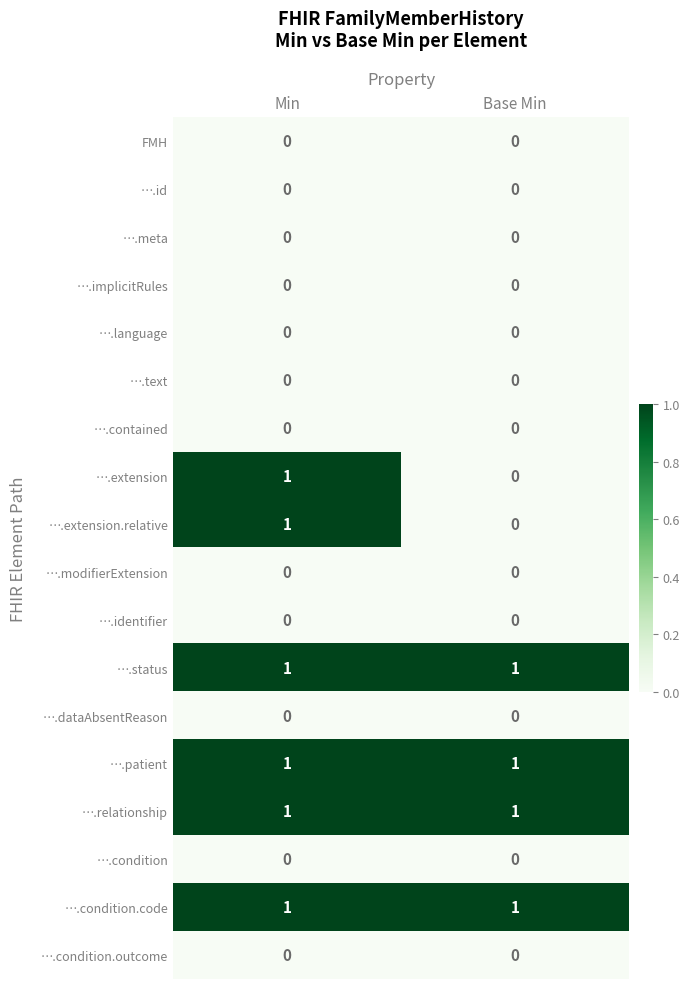

Which category has the lowest value in the ….extension.relative series?

Base Min